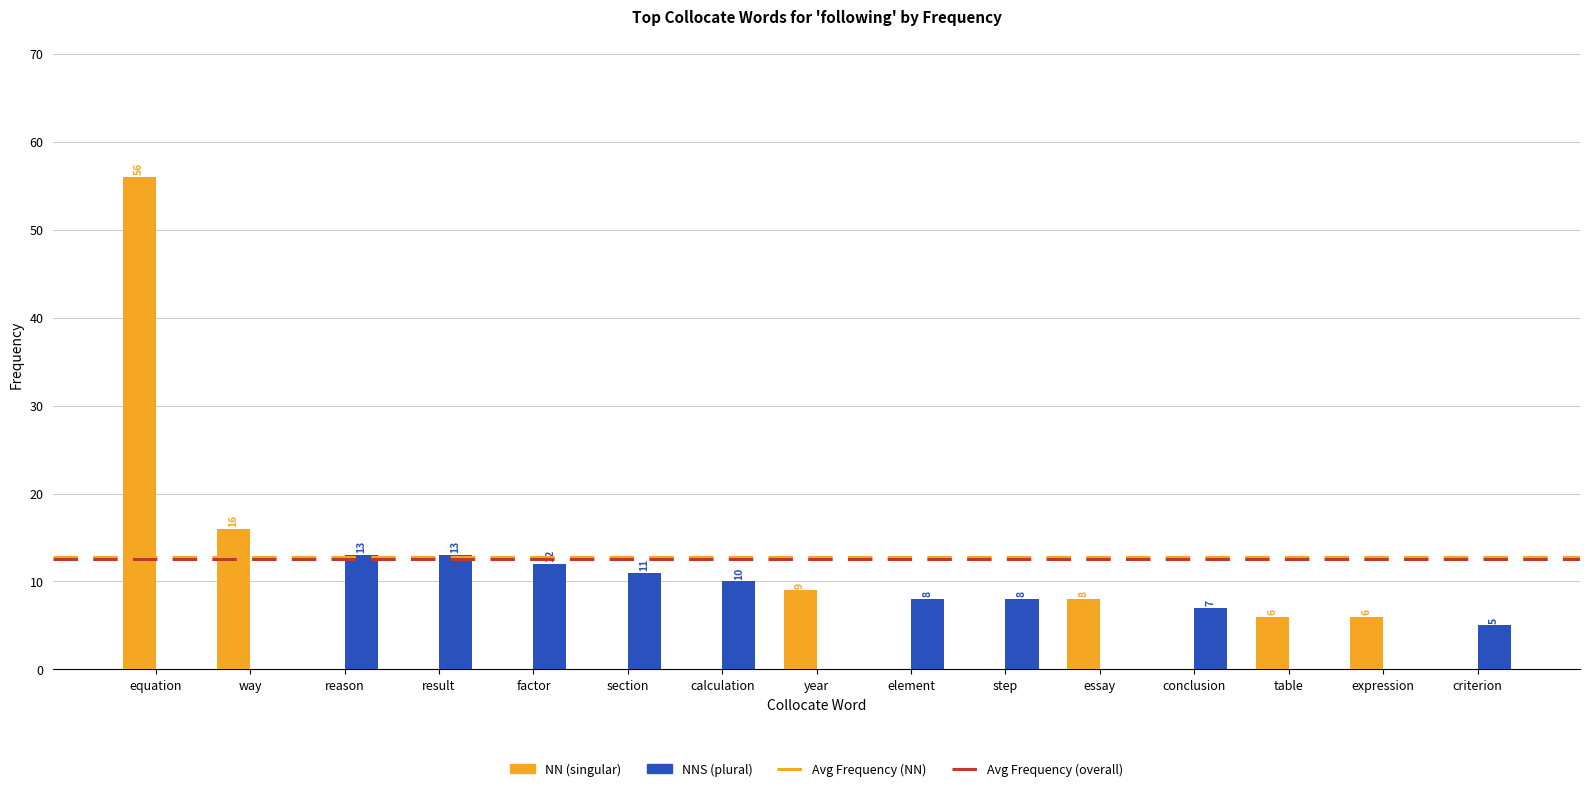

What is the maximum value shown in the chart?

56